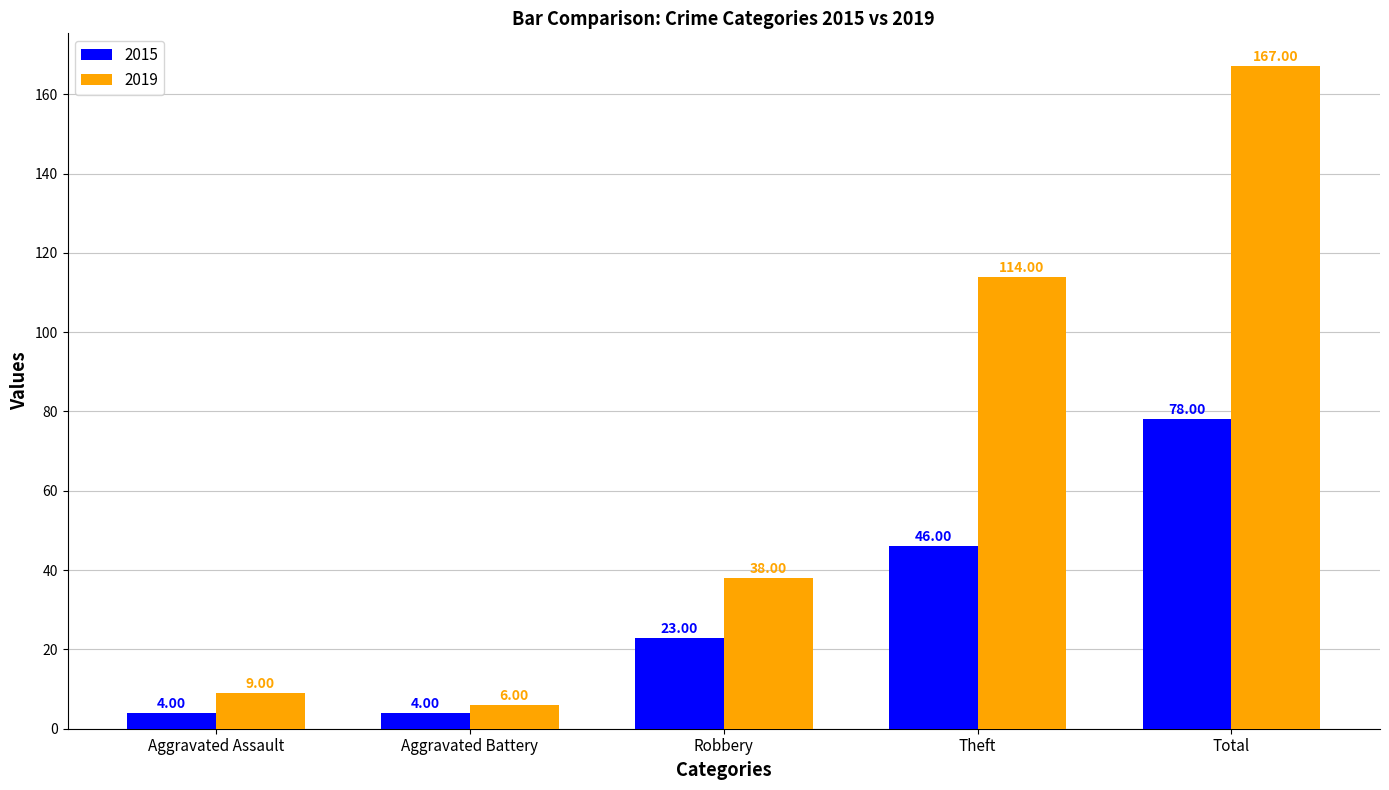

What position from the right is Robbery?

3